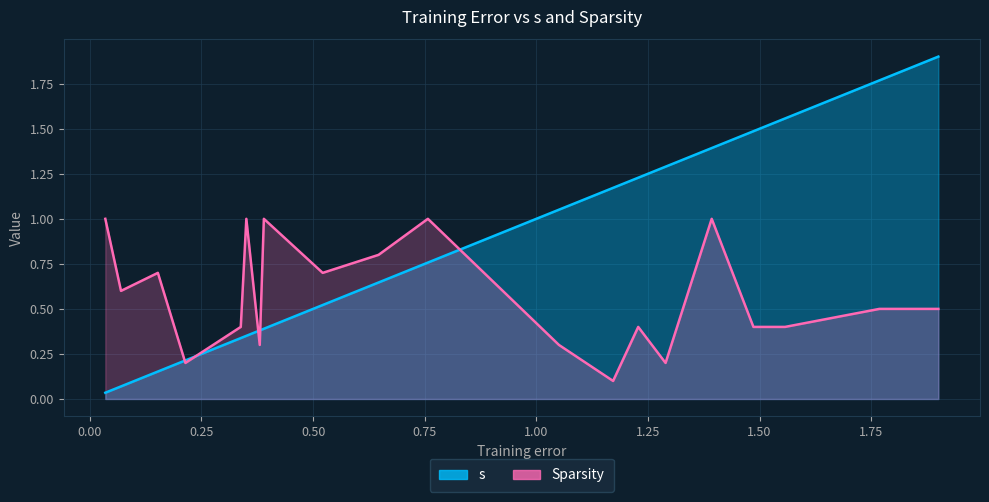

How many interior local peaks does the Sparsity series have?

6